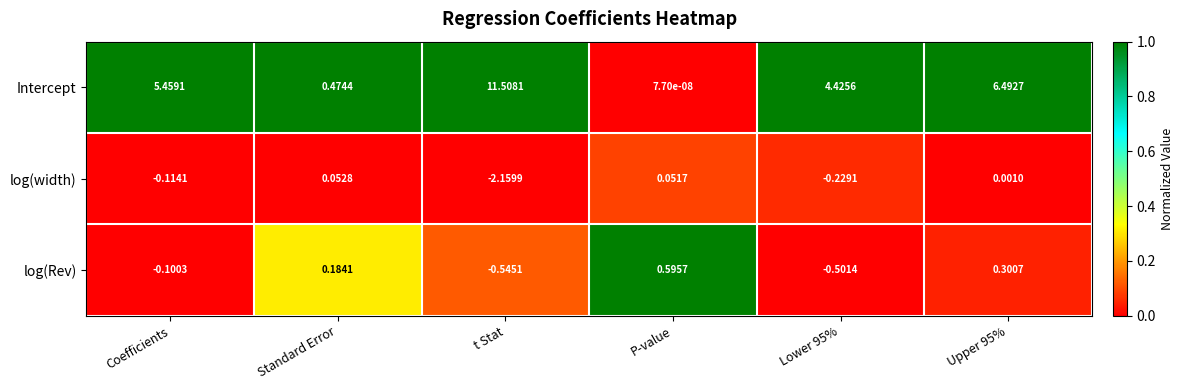

How many data points in log(Rev) are less than 0?

3